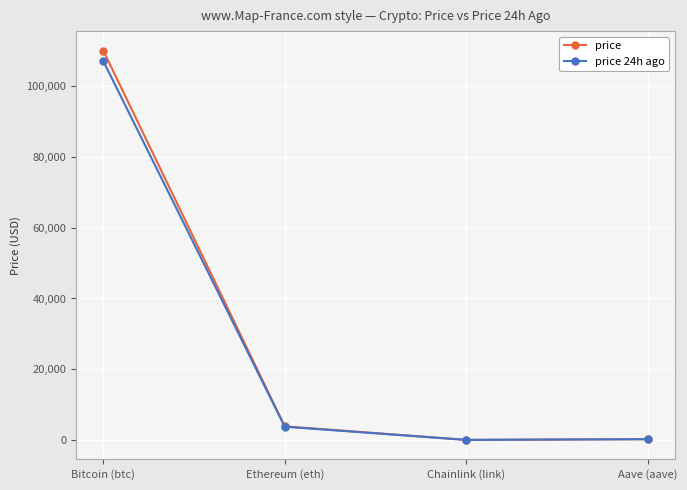

The price 24h ago series shows 168938.4 at Bitcoin (btc). True or false?

False